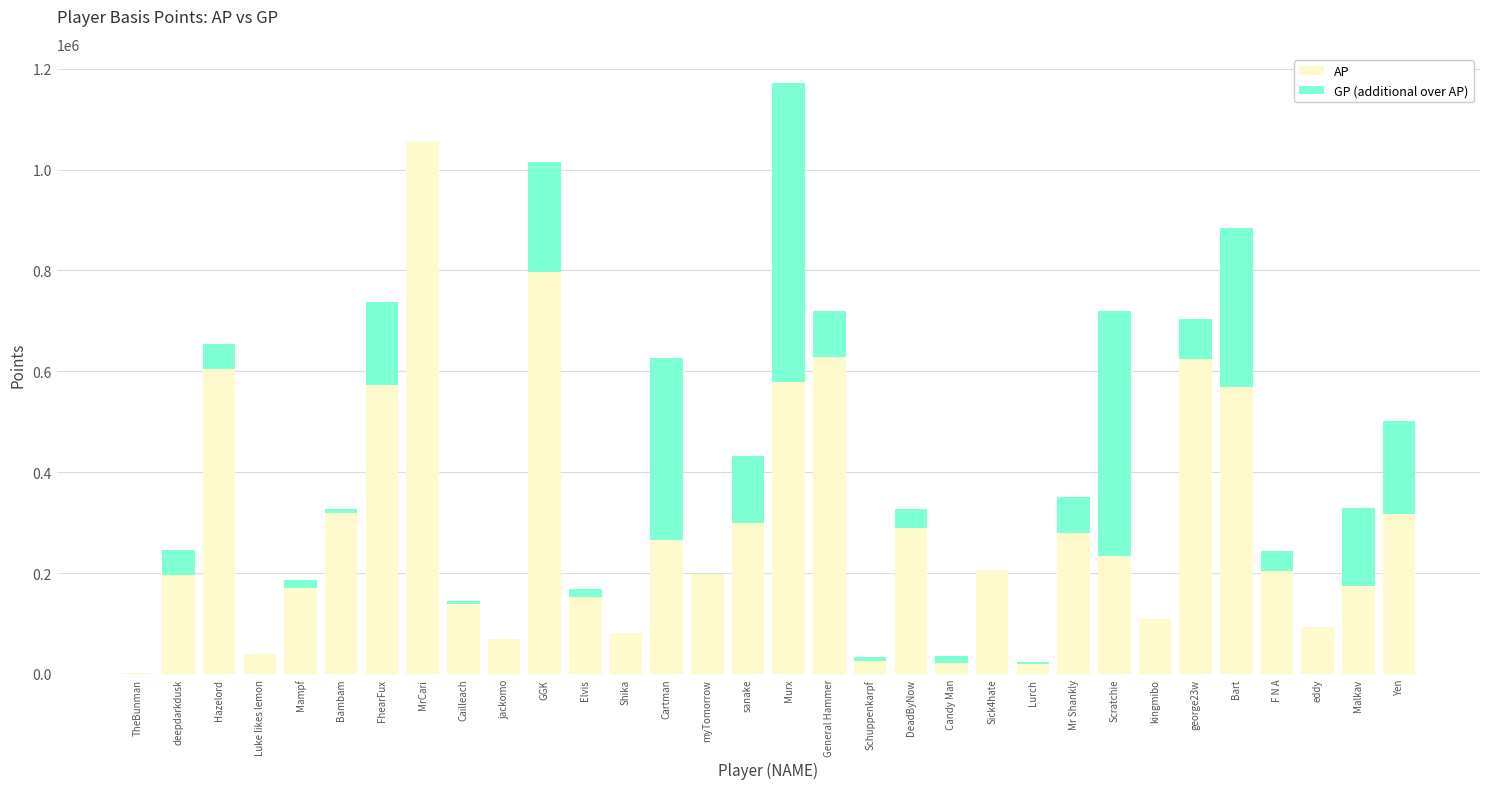

The AP series shows 108201 at kingmibo. True or false?

True